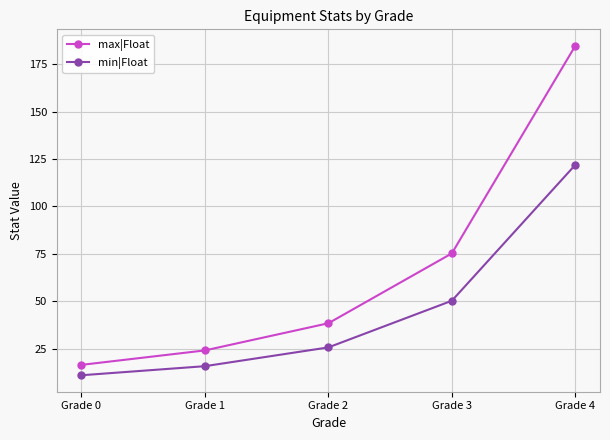

How many values in the max|Float series exceed 38?

3